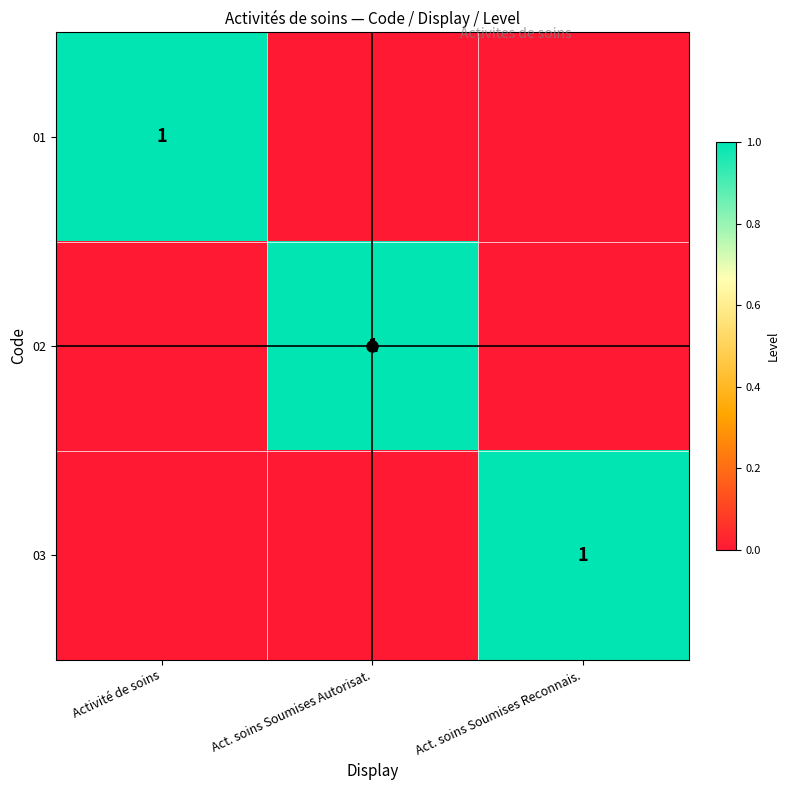

The 03 series shows 2 at Act. soins Soumises Reconnais.. True or false?

False